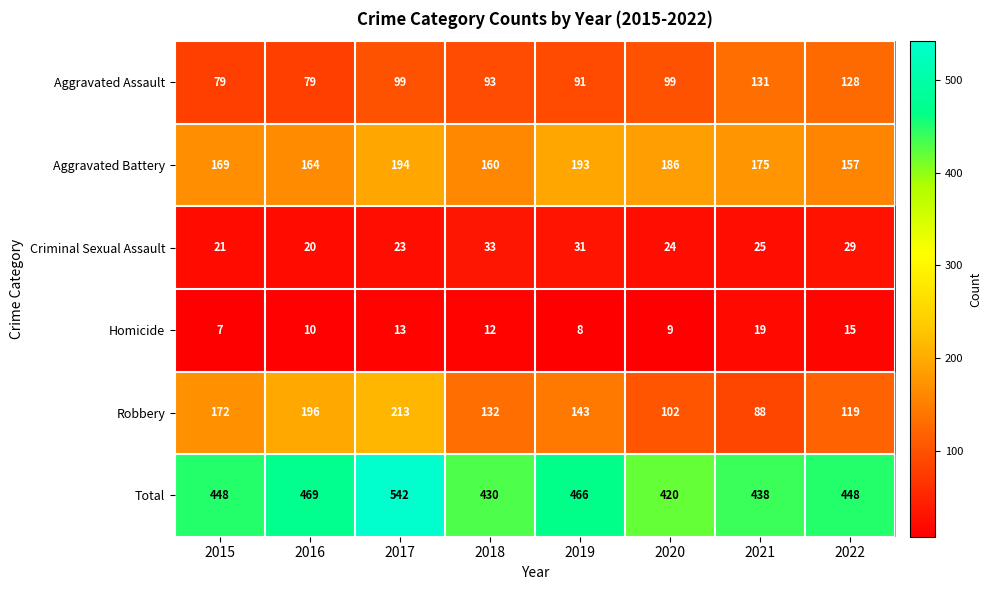

What is the average value of the Aggravated Battery series?

175